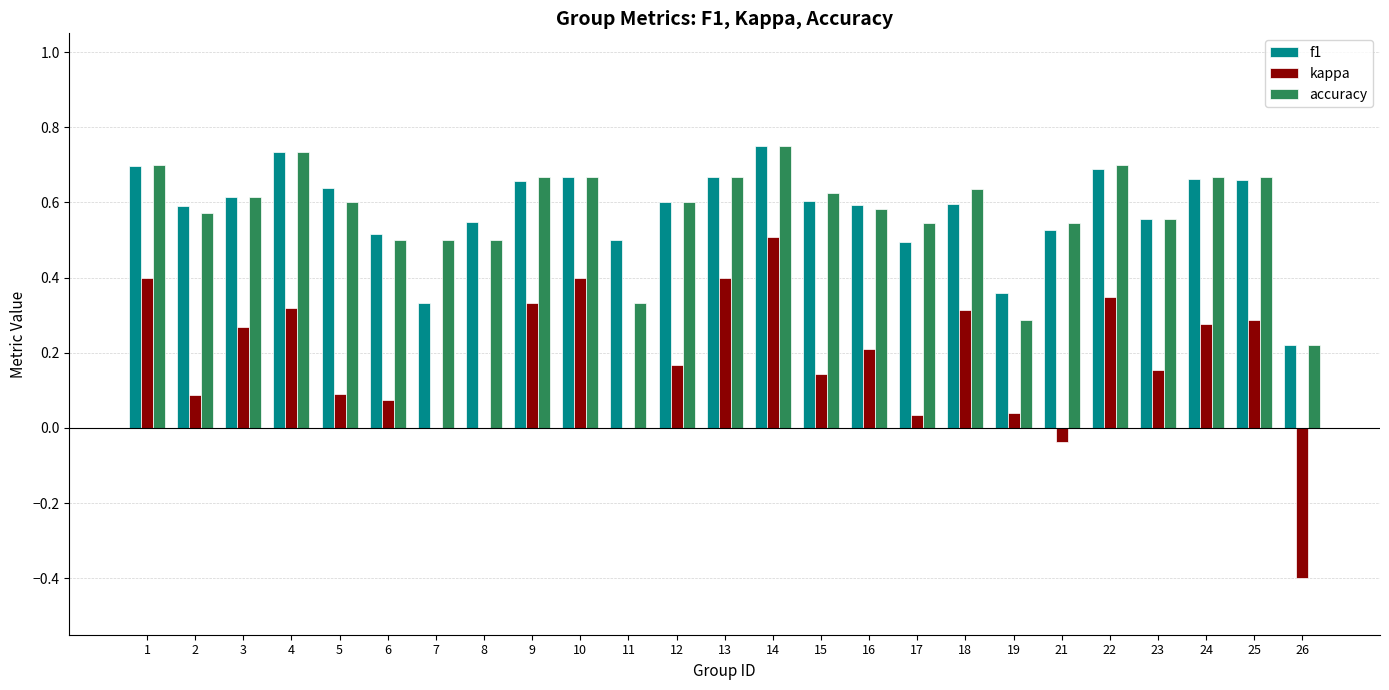

Are the bars horizontal?

No